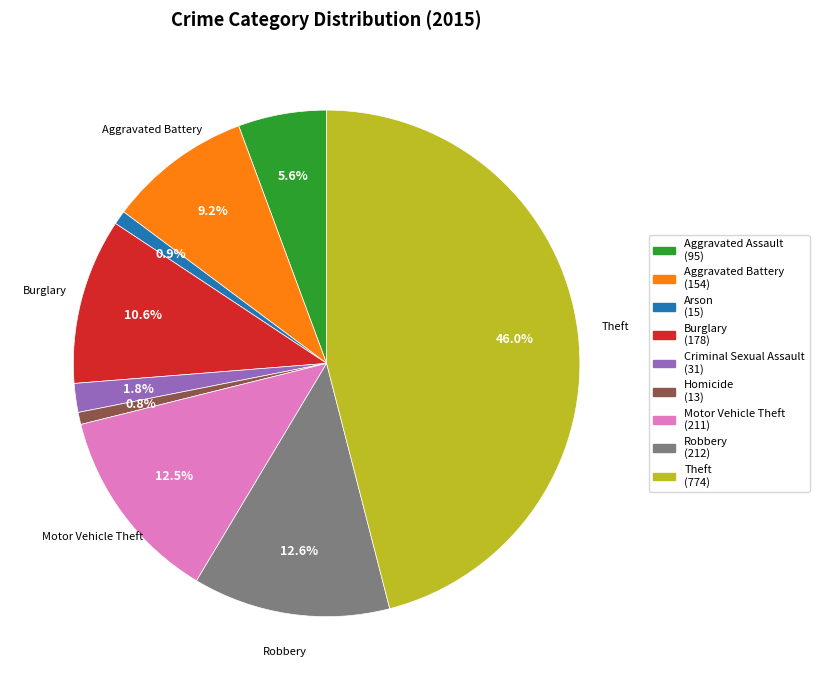

Does any single category account for the majority?

No